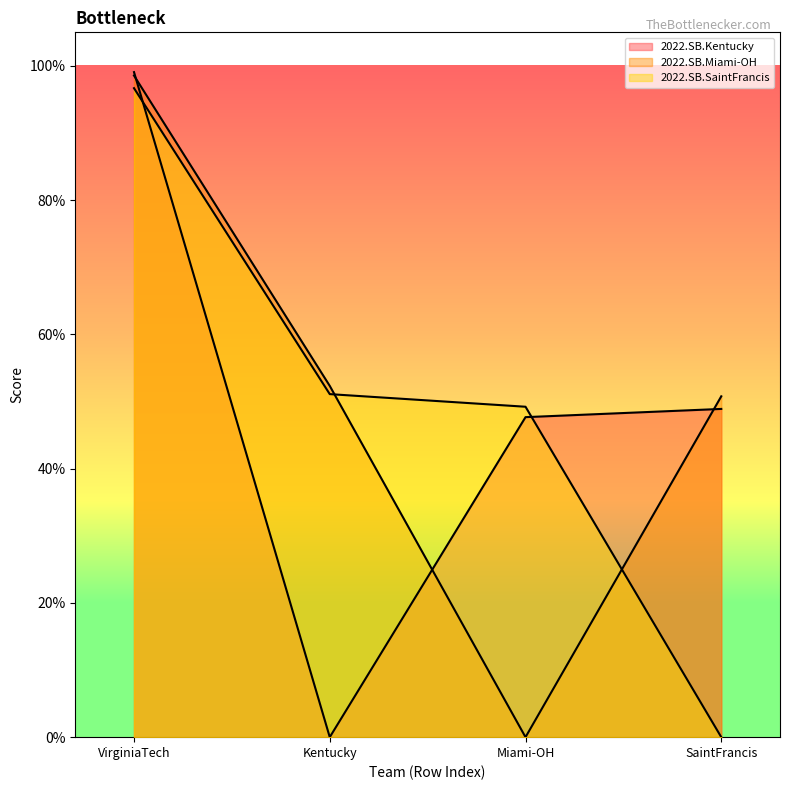

What is the greatest value displayed?

1.0